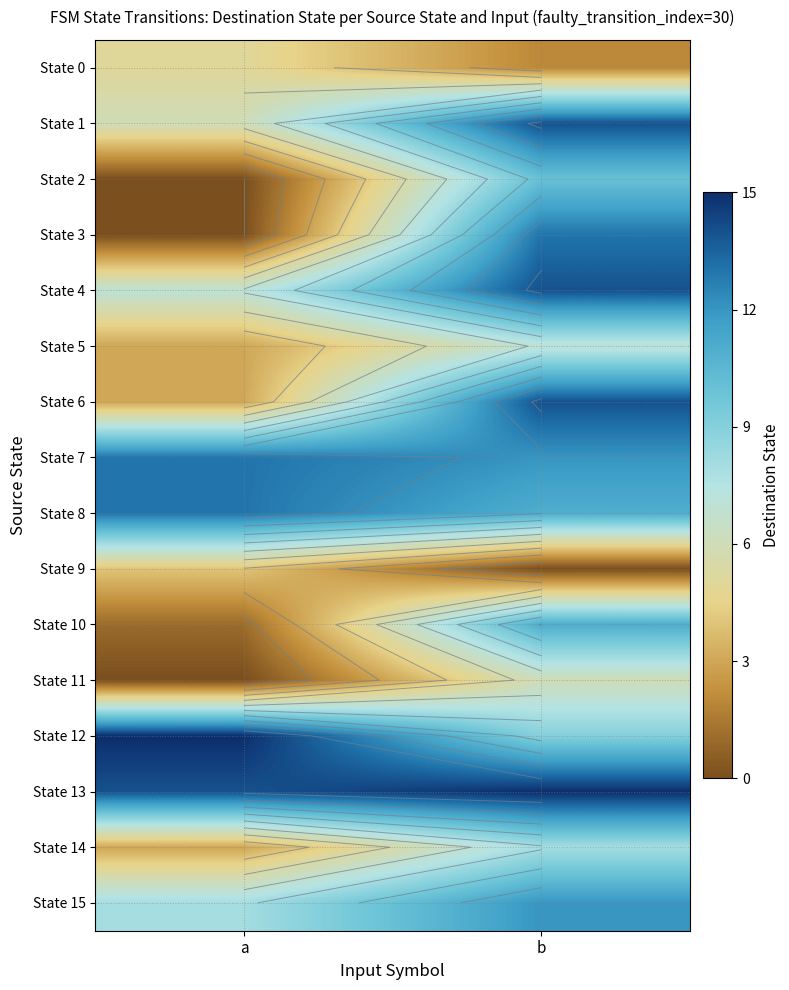

Rank the series at b from lowest to highest value.

State 9, State 0, State 11, State 5, State 14, State 12, State 2, State 8, State 10, State 7, State 15, State 3, State 1, State 4, State 6, State 13